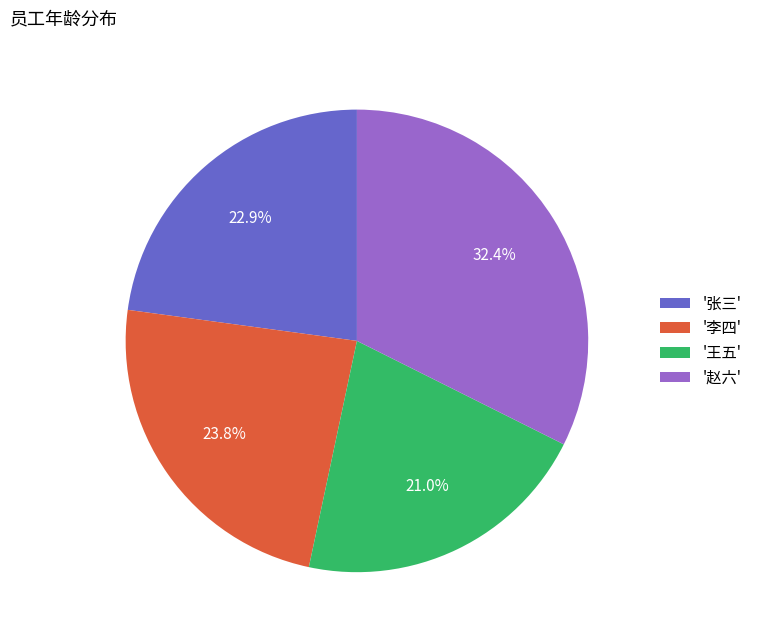

Rank the categories by value from highest to lowest.

'赵六', '李四', '张三', '王五'